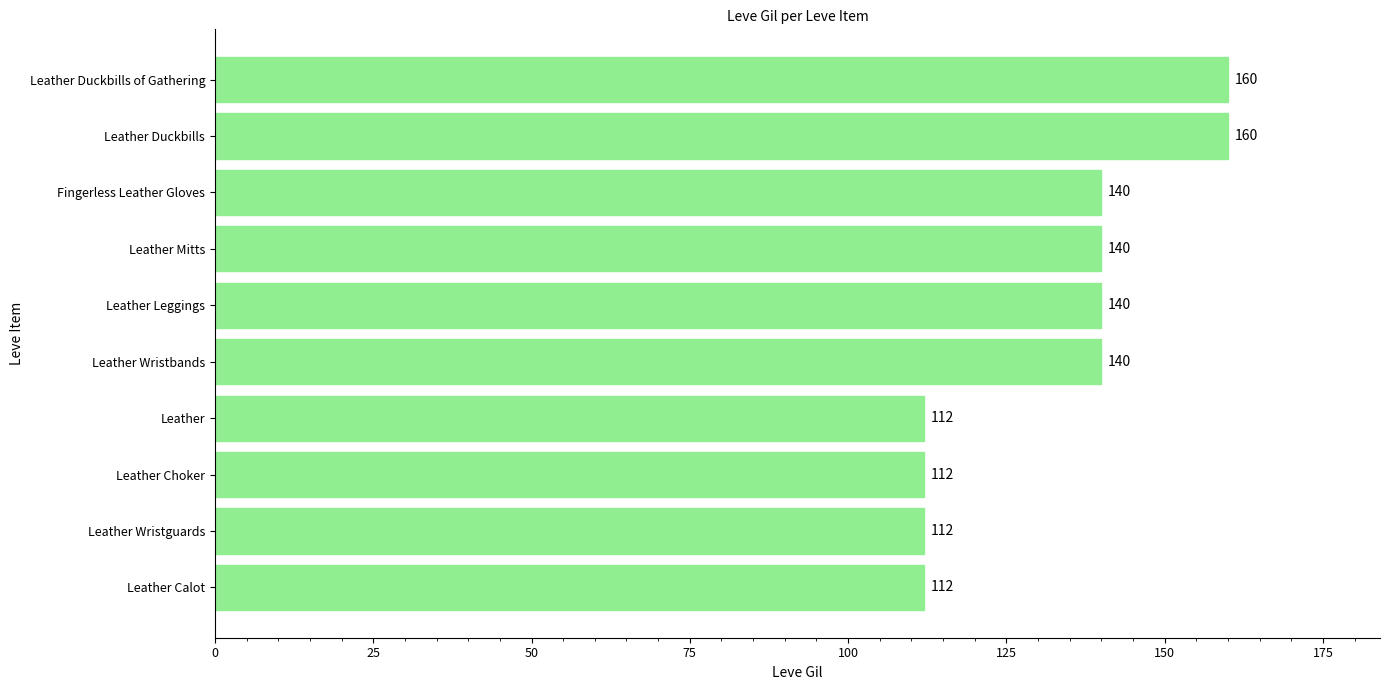

True or false: the data shows 140 at Leather Mitts.

True